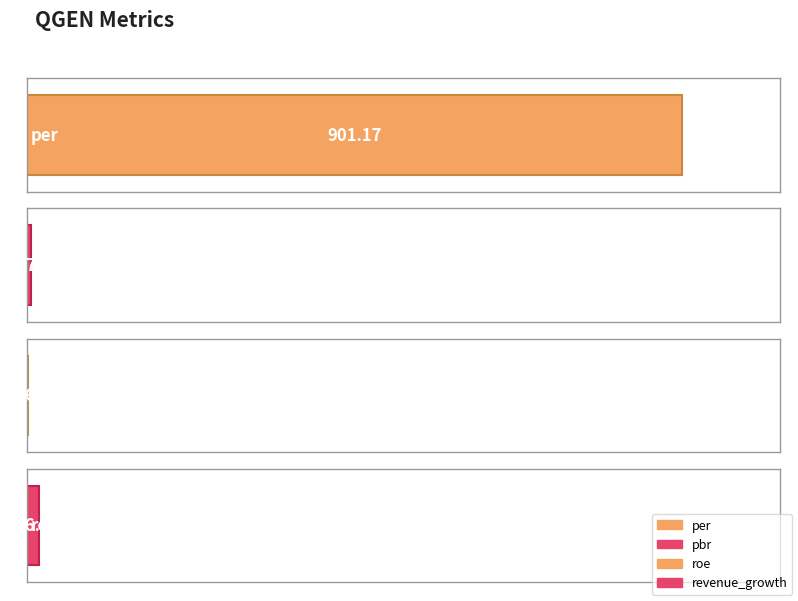

The chart shows a value of 23.7 at revenue_growth. True or false?

False